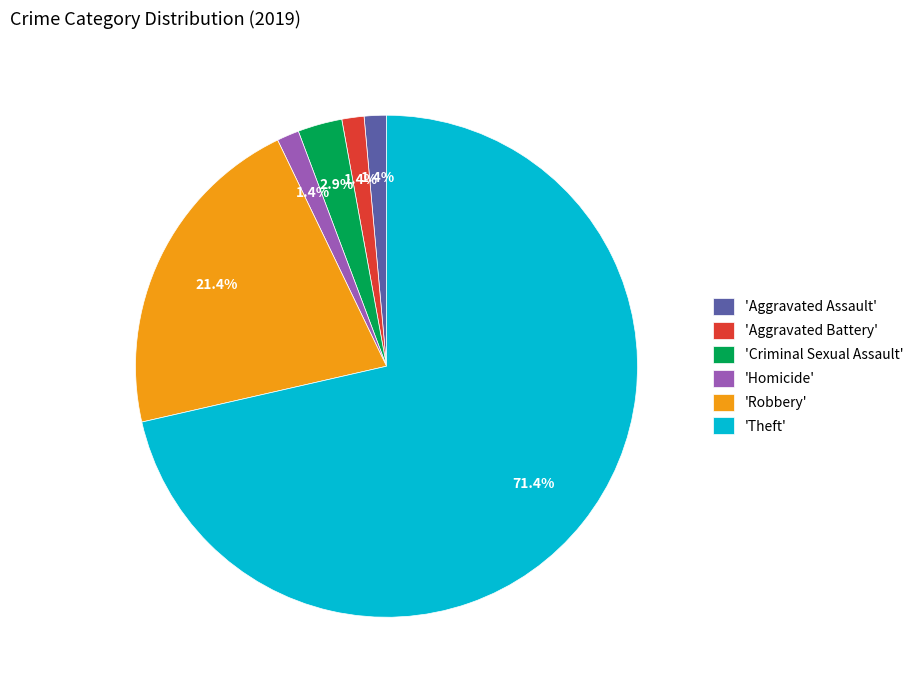

What is the largest slice in the pie chart?

'Theft'